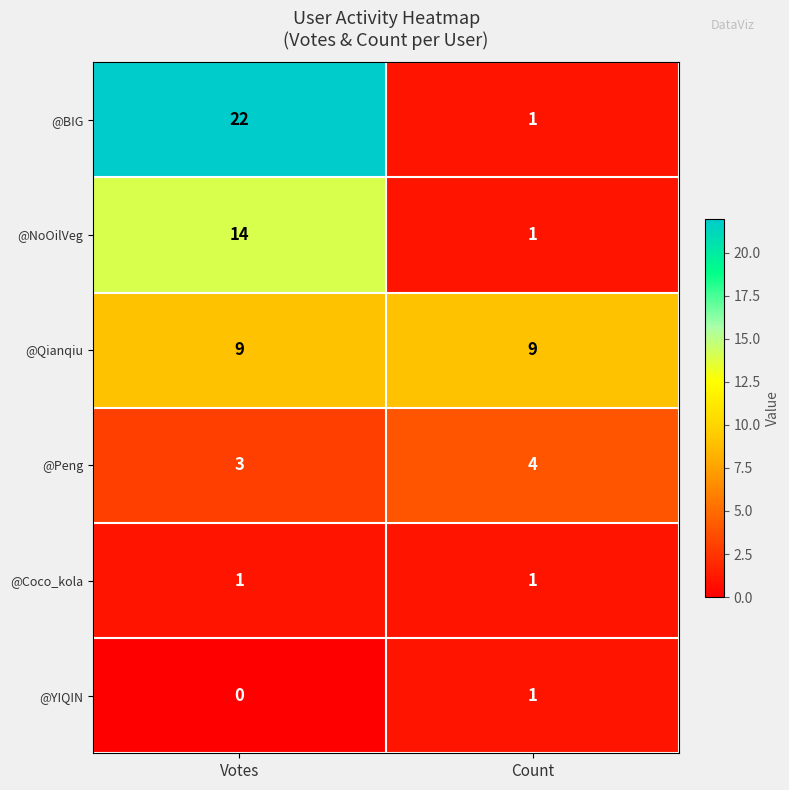

What is the maximum value shown in the chart?

22